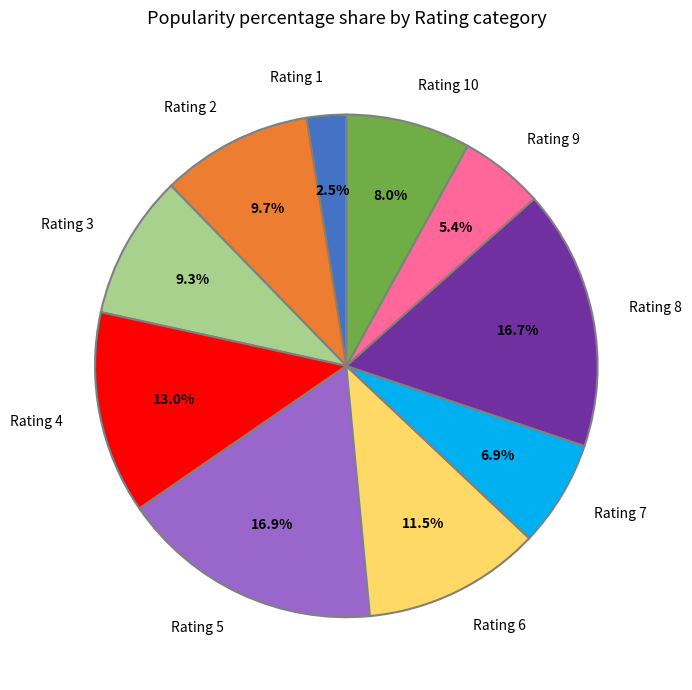

To the nearest percent, what is the difference between the largest and smallest slice percentages?

14%